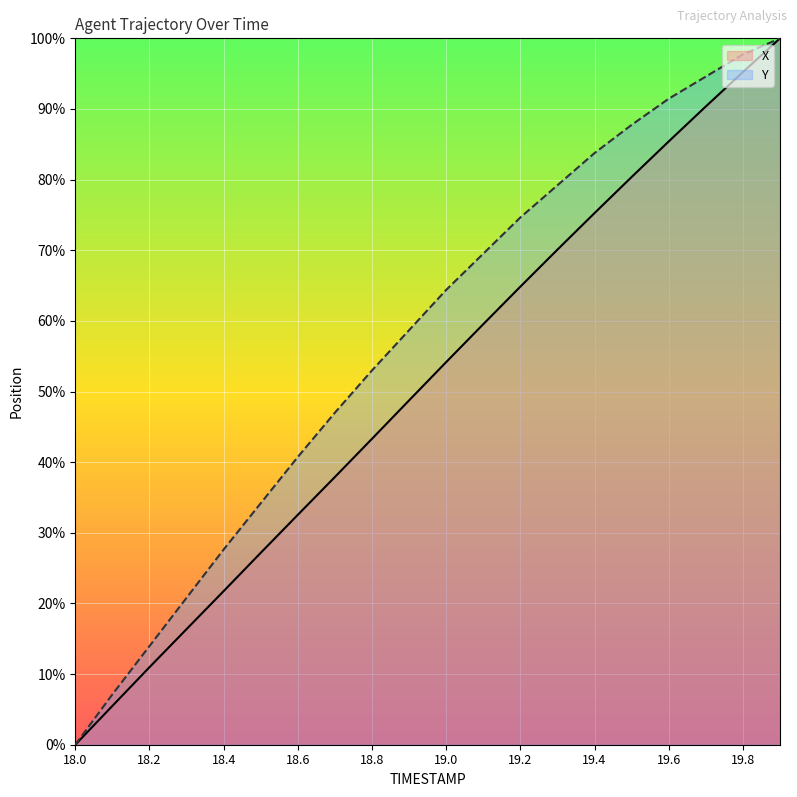

What is the spread (max minus min) of values at 18.4?

5.9